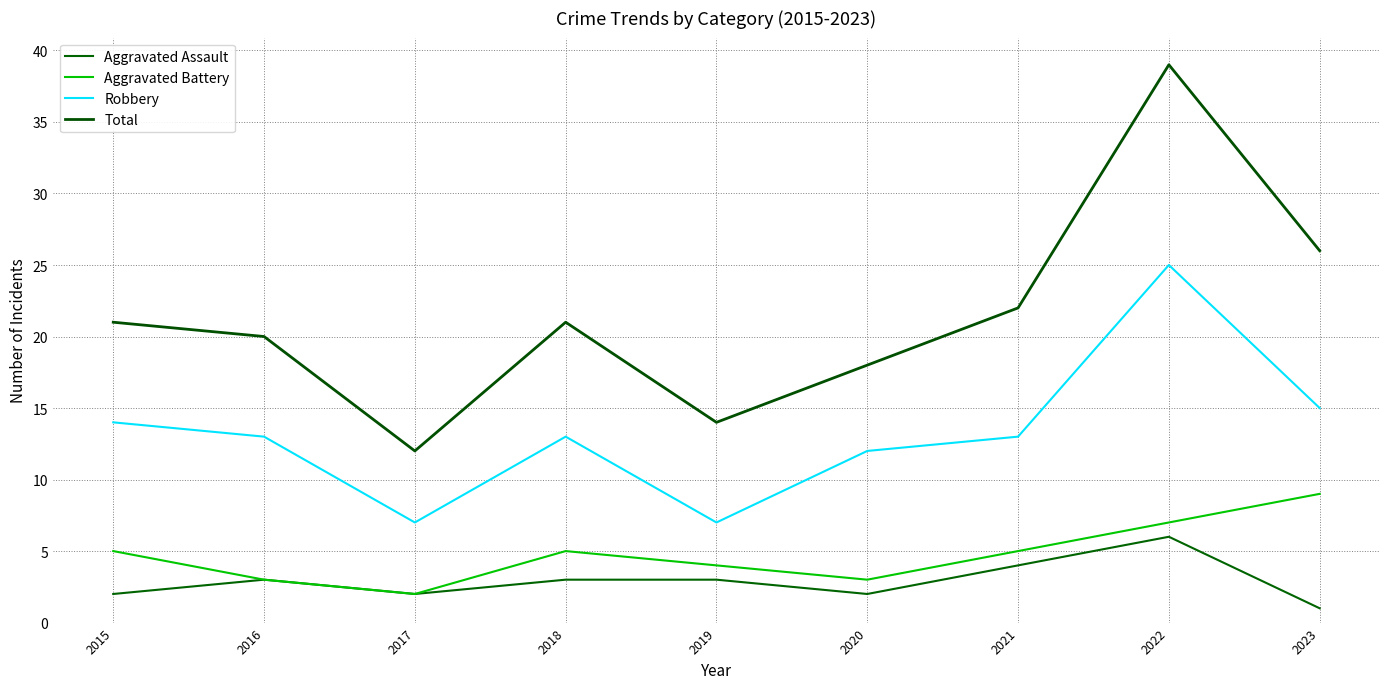

What is the difference between the maximum and second lowest values in the Robbery series?

18